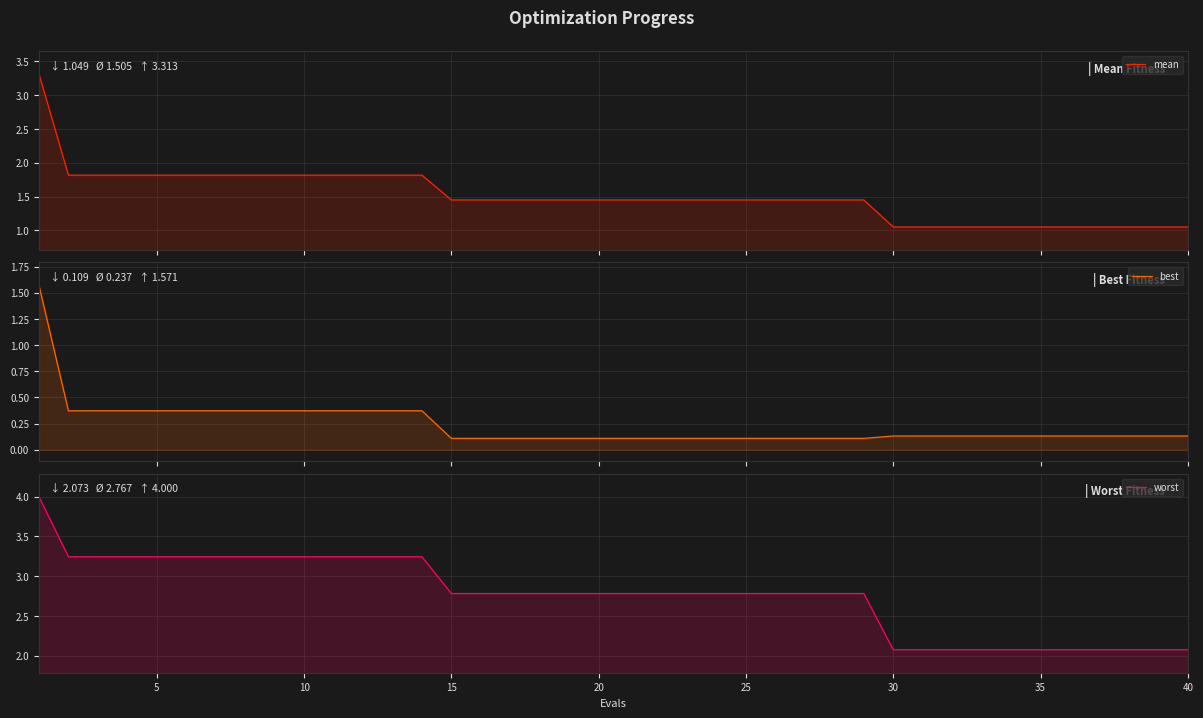

Which series has the largest total across all categories?

worst